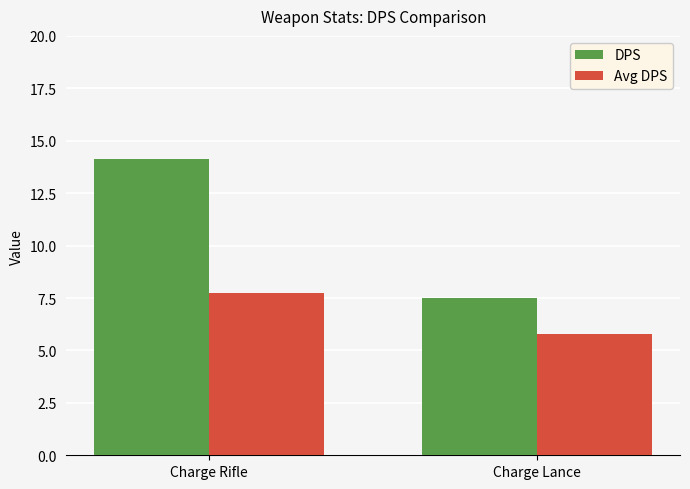

What are all the series names shown in the legend?

DPS, Avg DPS